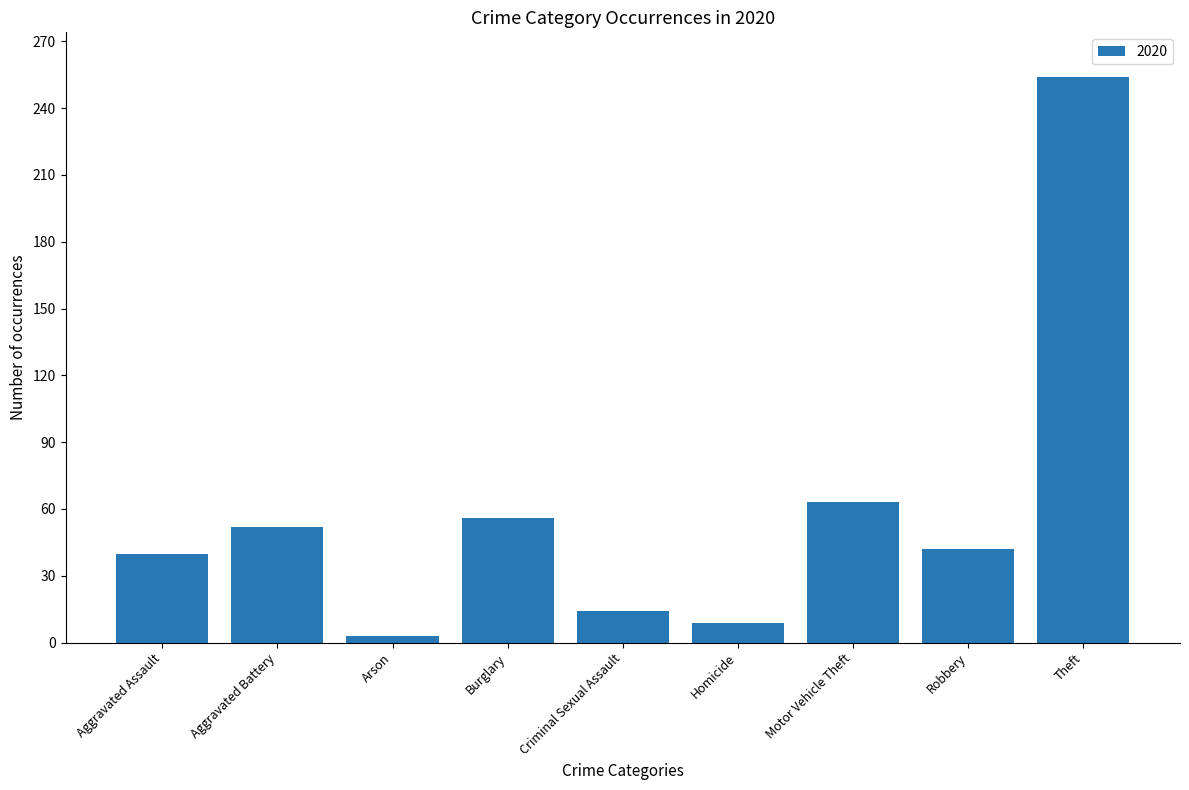

Which label corresponds to the smallest value in the chart?

Arson